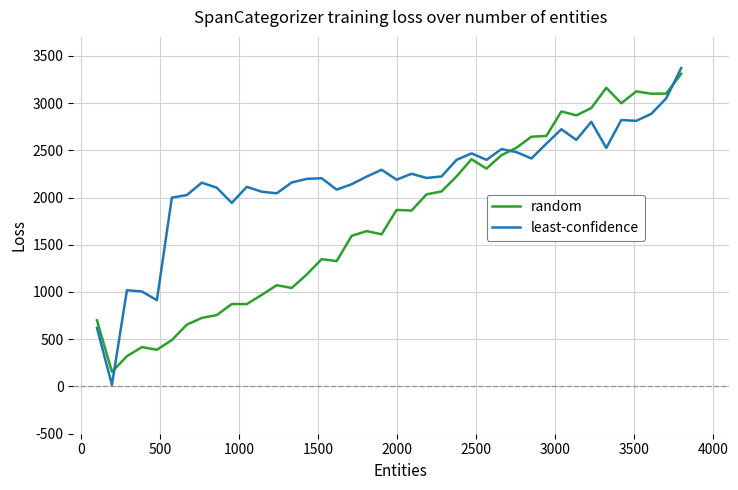

Which series has the widest spread of values?

least-confidence